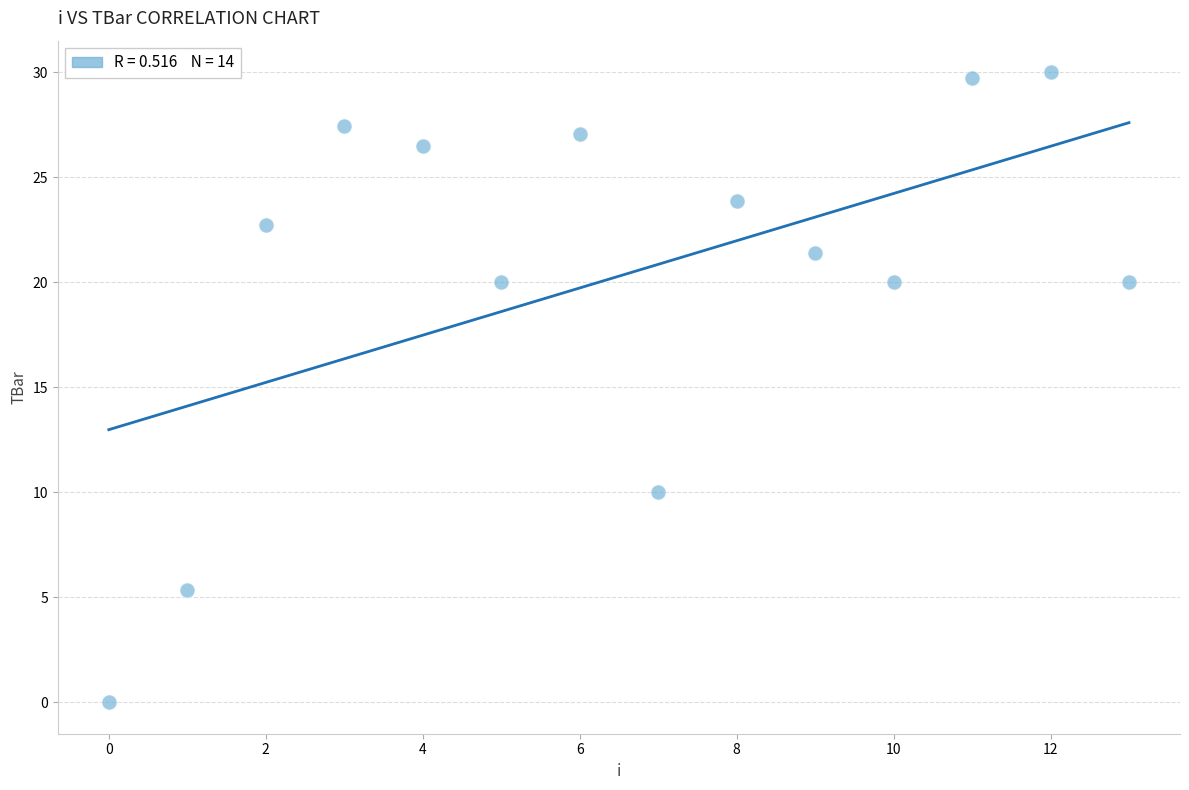

What is the range of Y values (max minus min)?

30.0